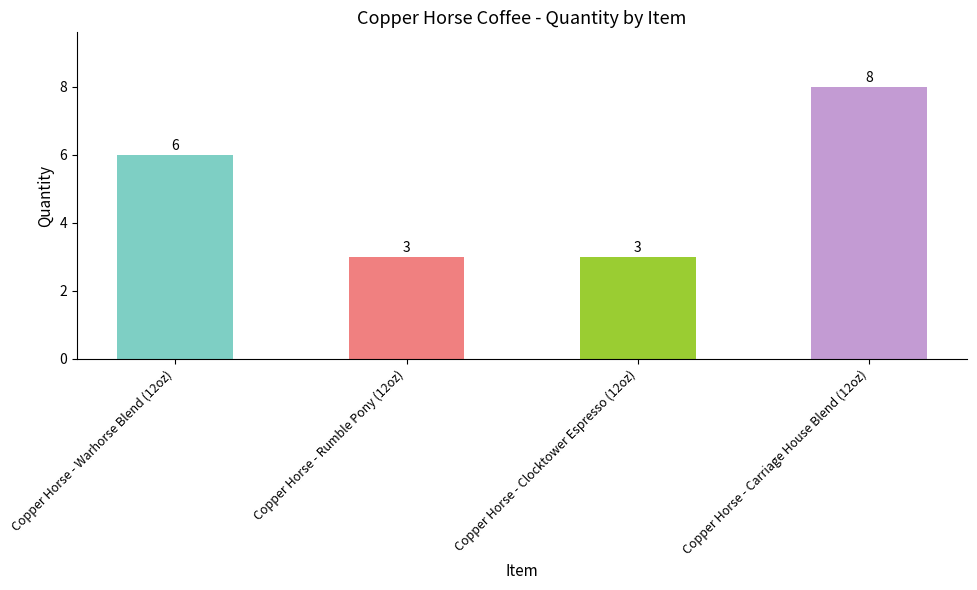

Reading right to left, list all the values displayed in this chart.

8	3	3	6